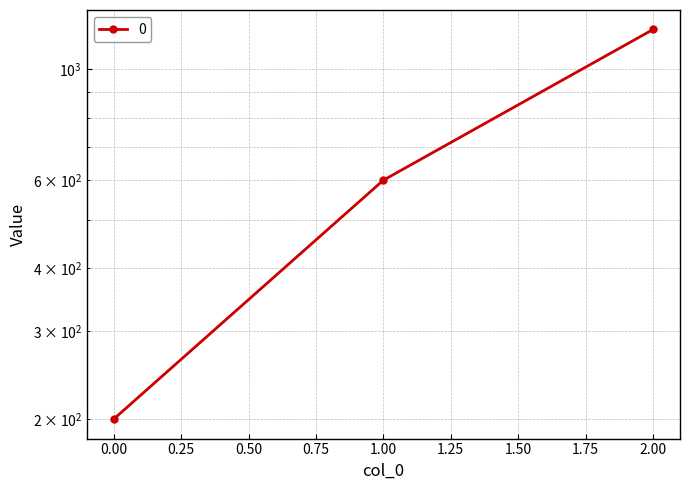

List the labels in order of value, largest first.

2, 1, 0